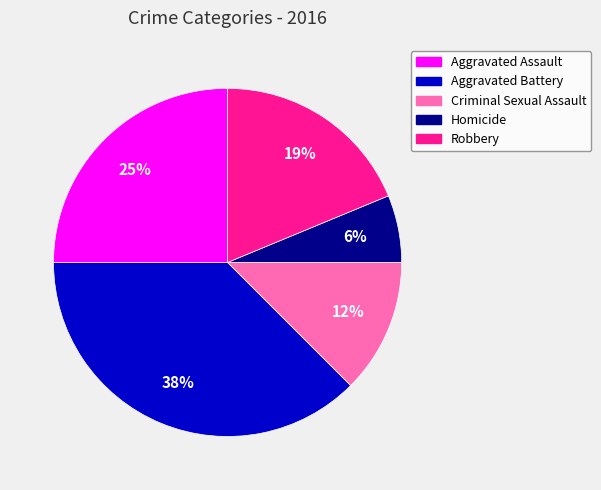

Is Criminal Sexual Assault the majority of the pie?

No